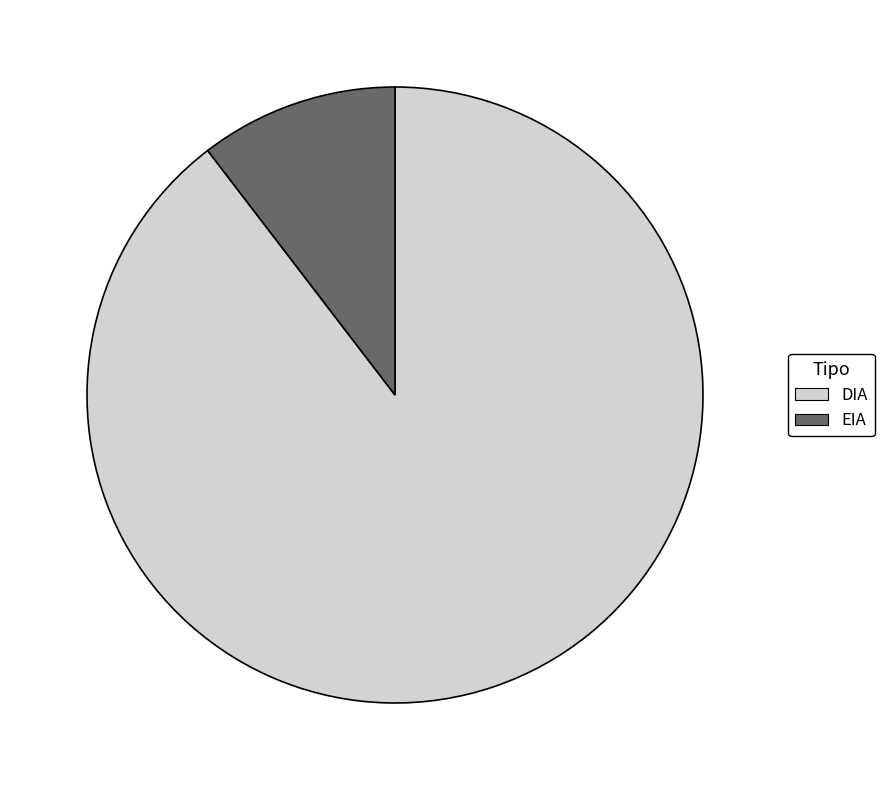

What is the largest slice in the pie chart?

DIA